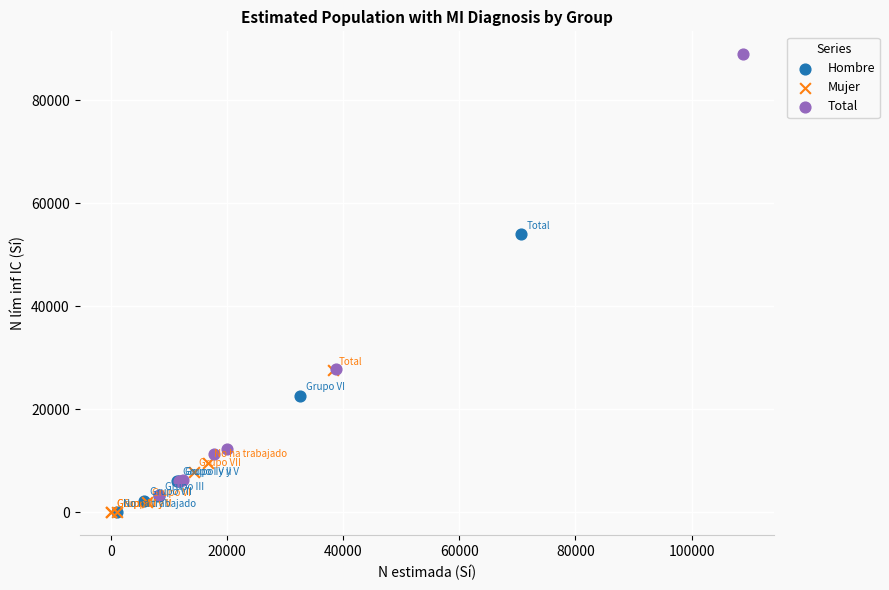

Which series contains the highest Y value?

Total